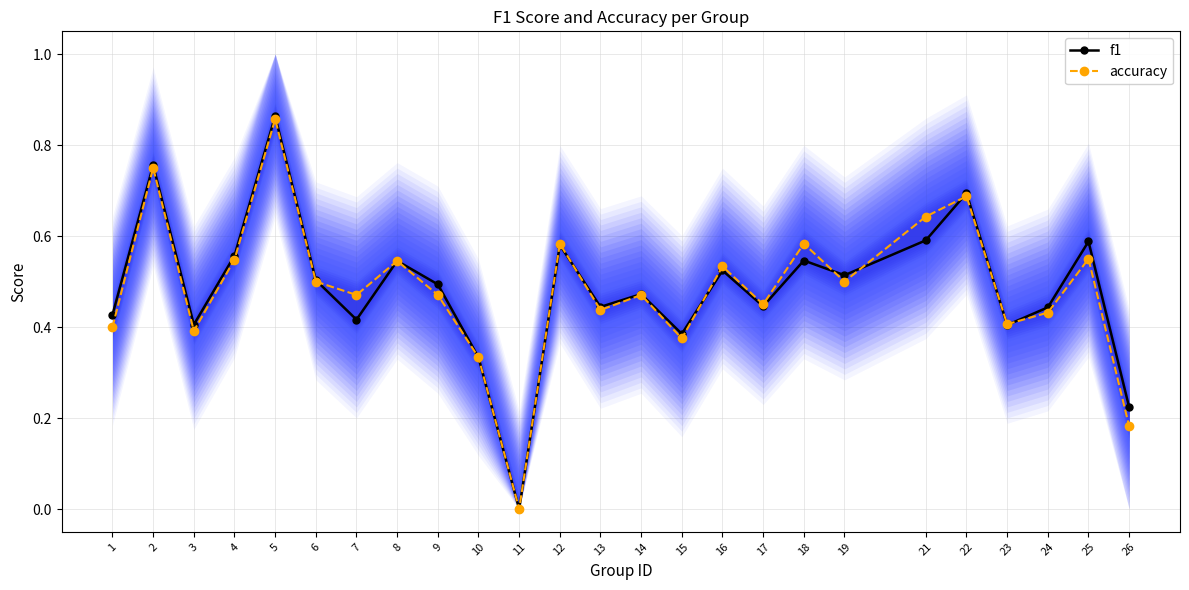

Between 4 and 22, which series saw the biggest shift?

accuracy